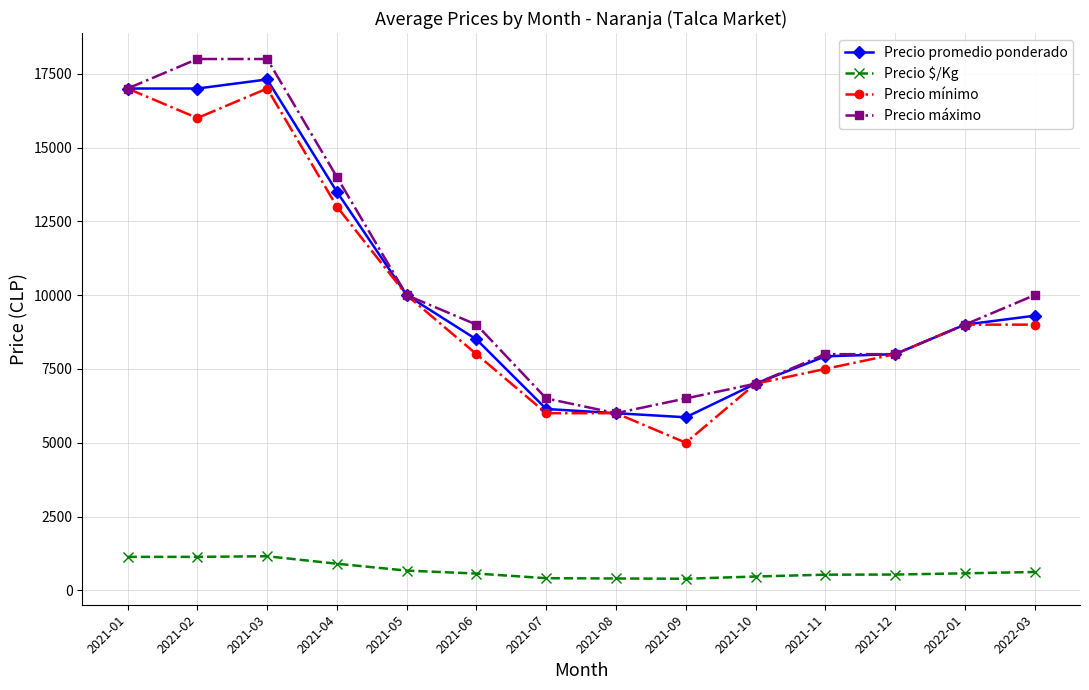

True or false: Precio promedio ponderado has more than 2 points higher than both neighbors.

False